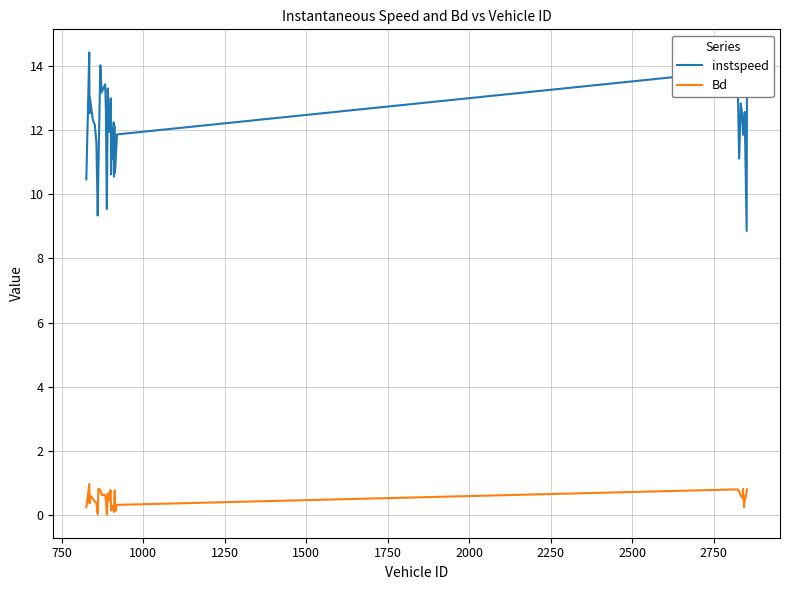

What is the average value of the Bd series?

0.5